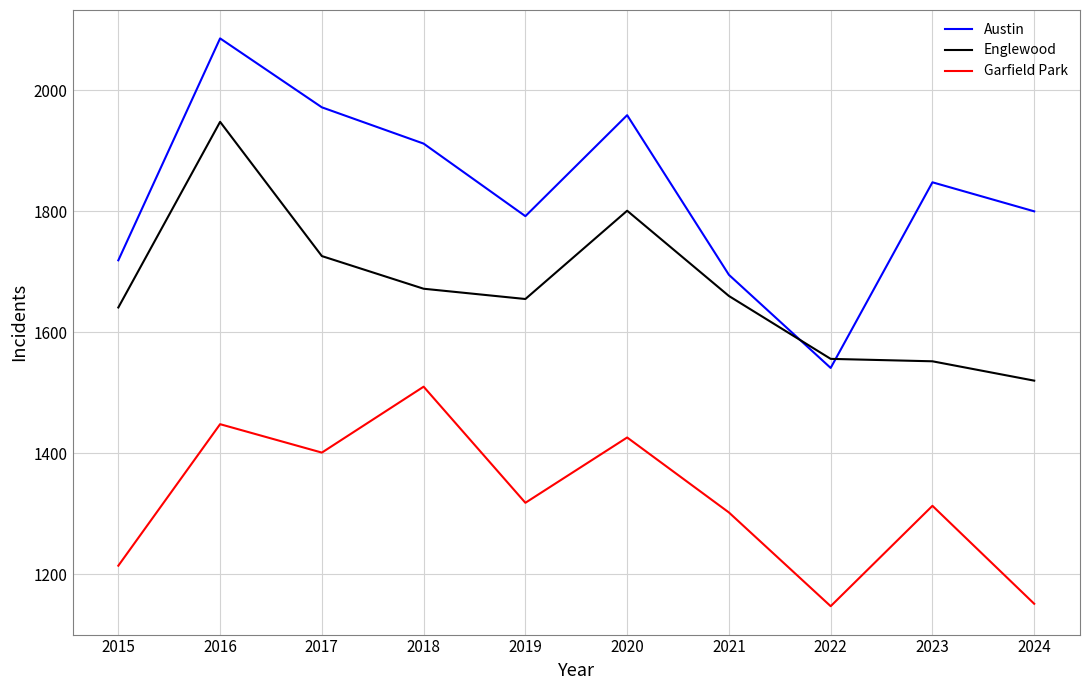

How many lines are shown in the chart?

3